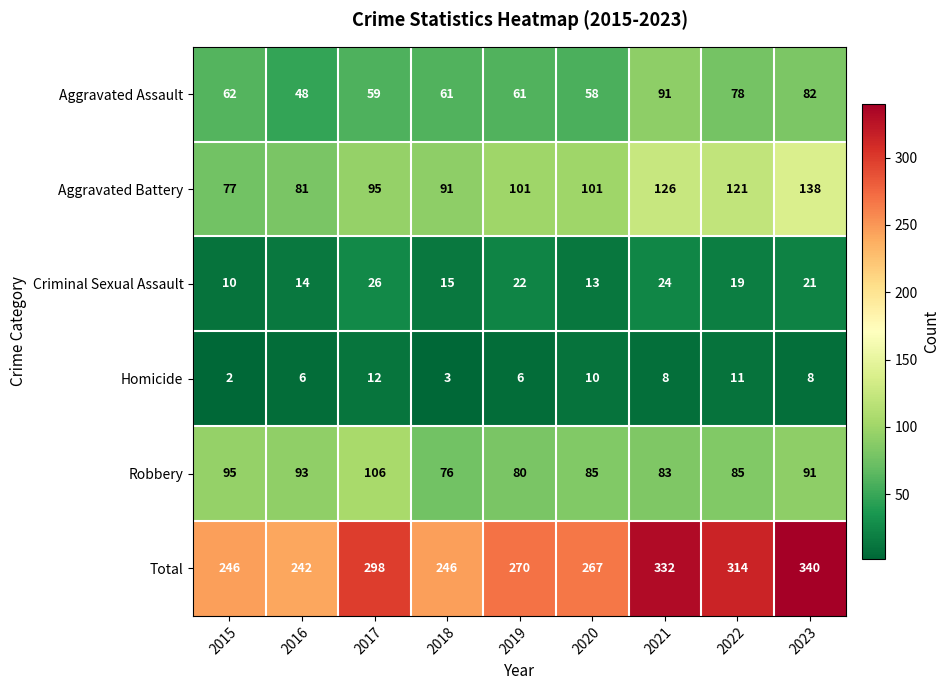

Which series has the largest total across all categories?

Total